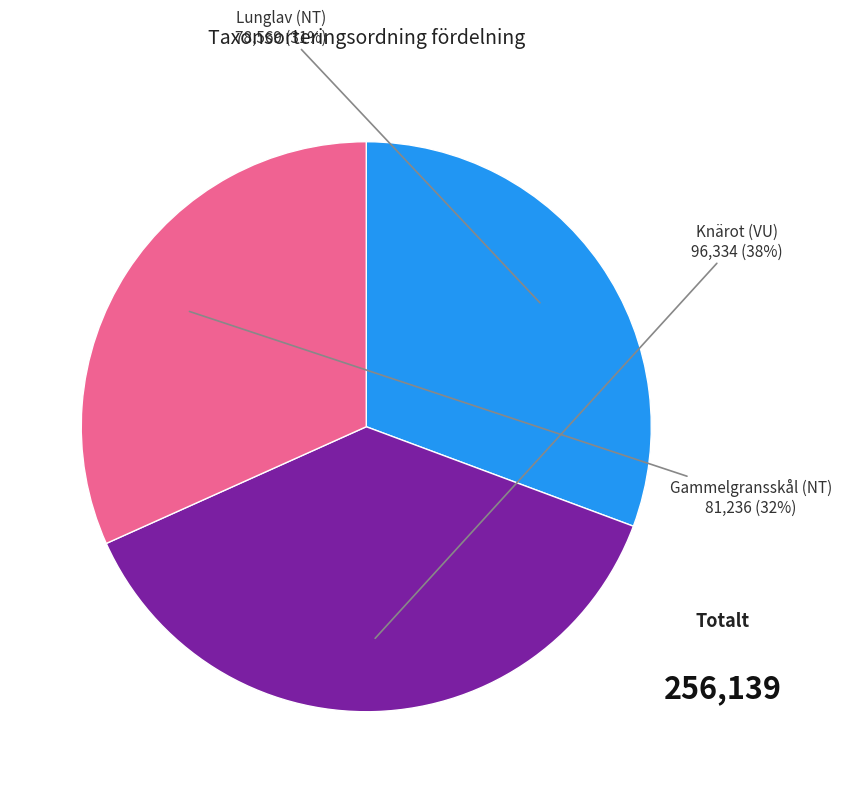

How many slices are in this pie chart?

3